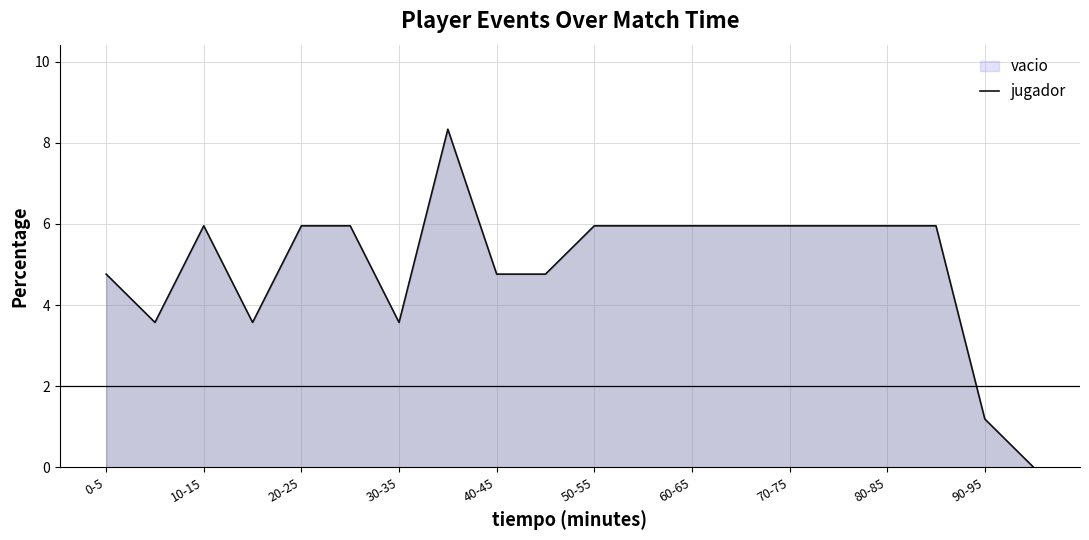

The chart shows a value of 9.3 at 20-25. True or false?

False